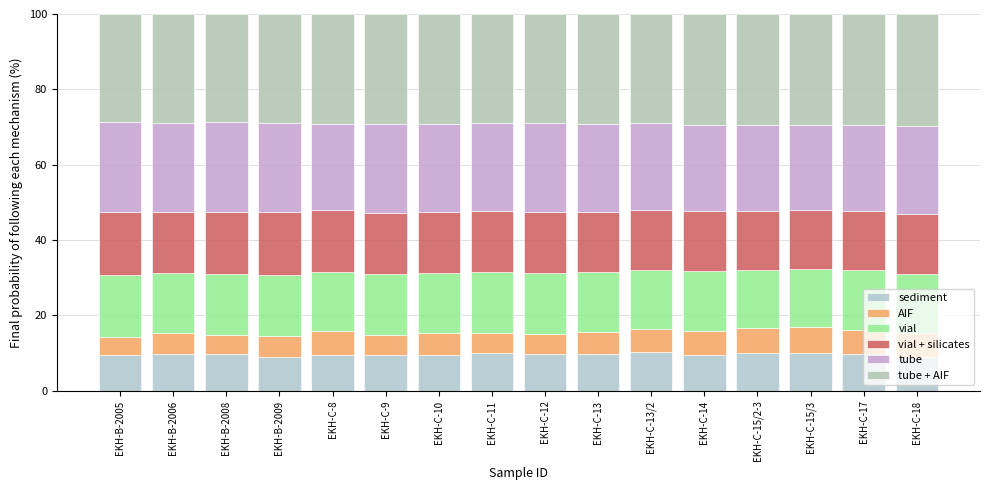

Are the bars horizontal?

No